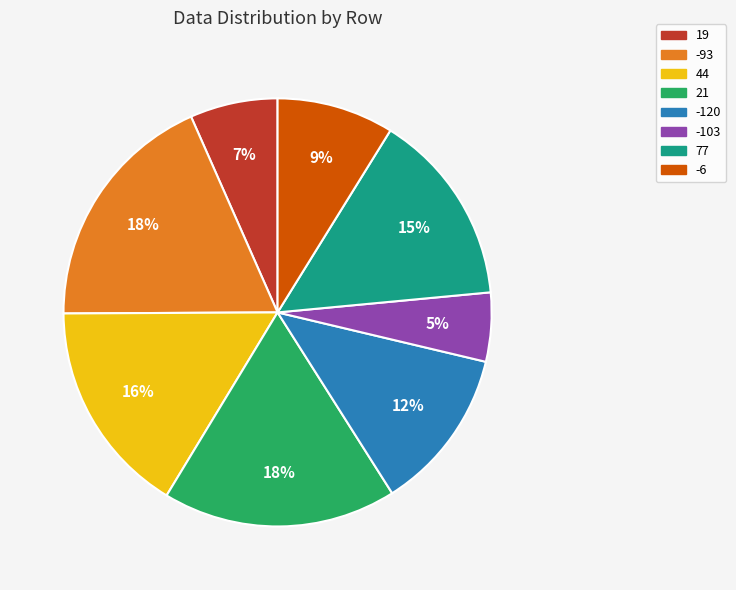

Does 77 account for over 50% of the chart?

No